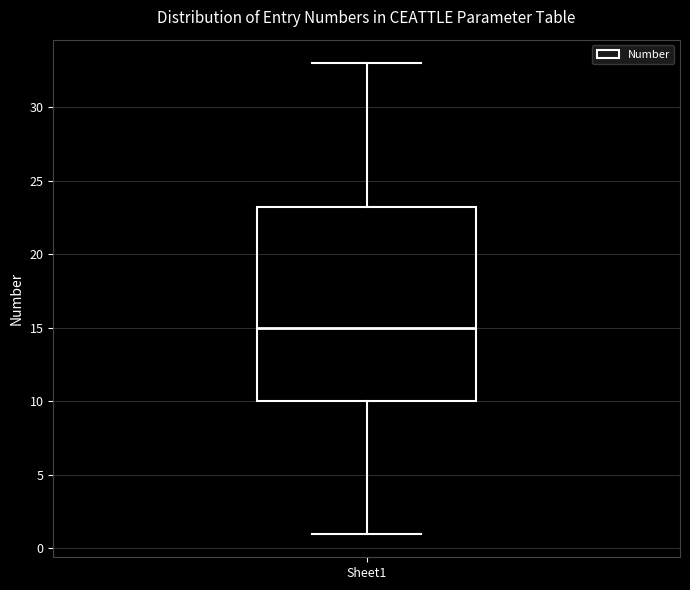

Where does the lower whisker of the box for Sheet1 end on the y-axis? The values are not printed on the chart, so give them approximately, as read against the axis.

1.0